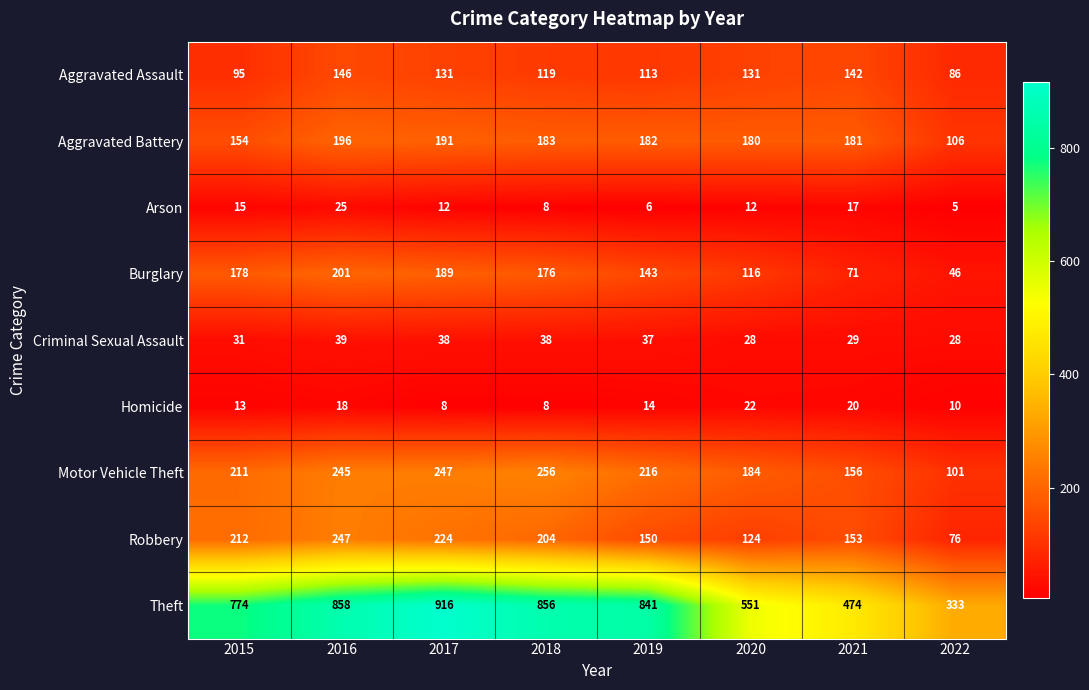

What is the difference between the Burglary values at 2017 and 2019?

46